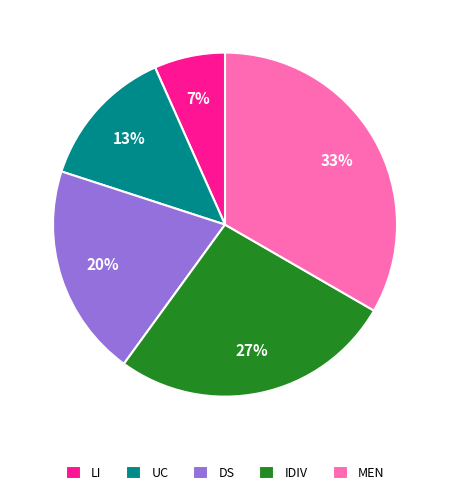

Between LI and IDIV, which is larger?

IDIV